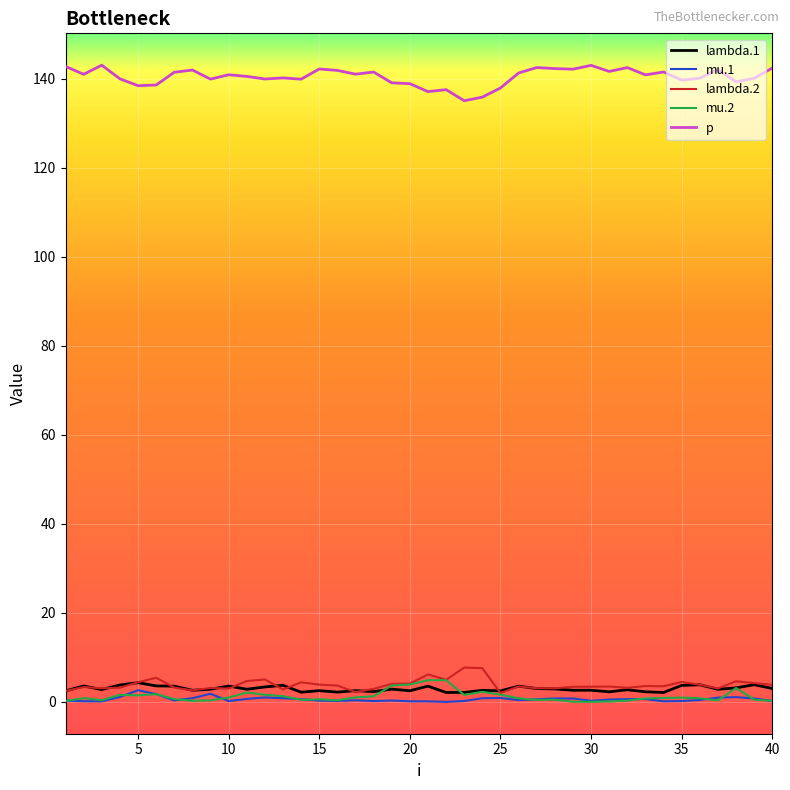

Which series has the largest total across all categories?

p